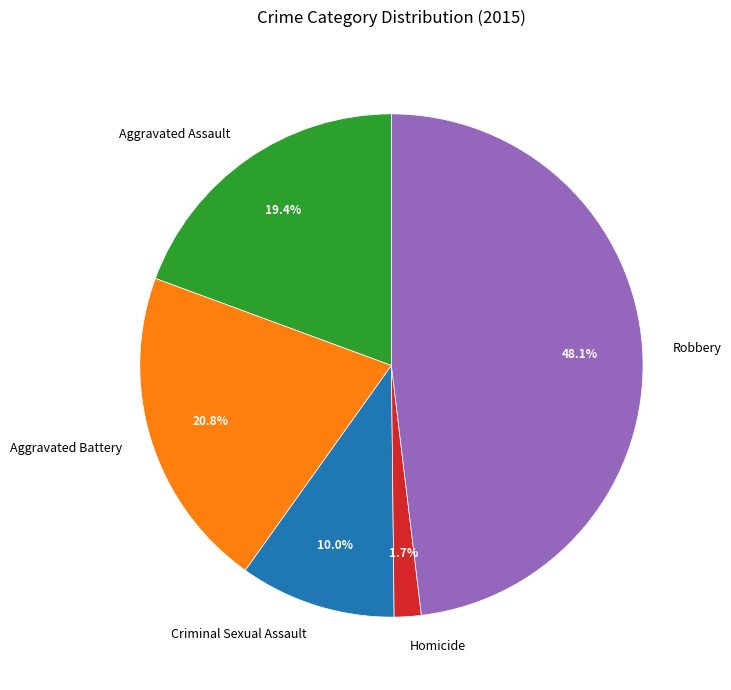

Does Criminal Sexual Assault account for over 50% of the chart?

No